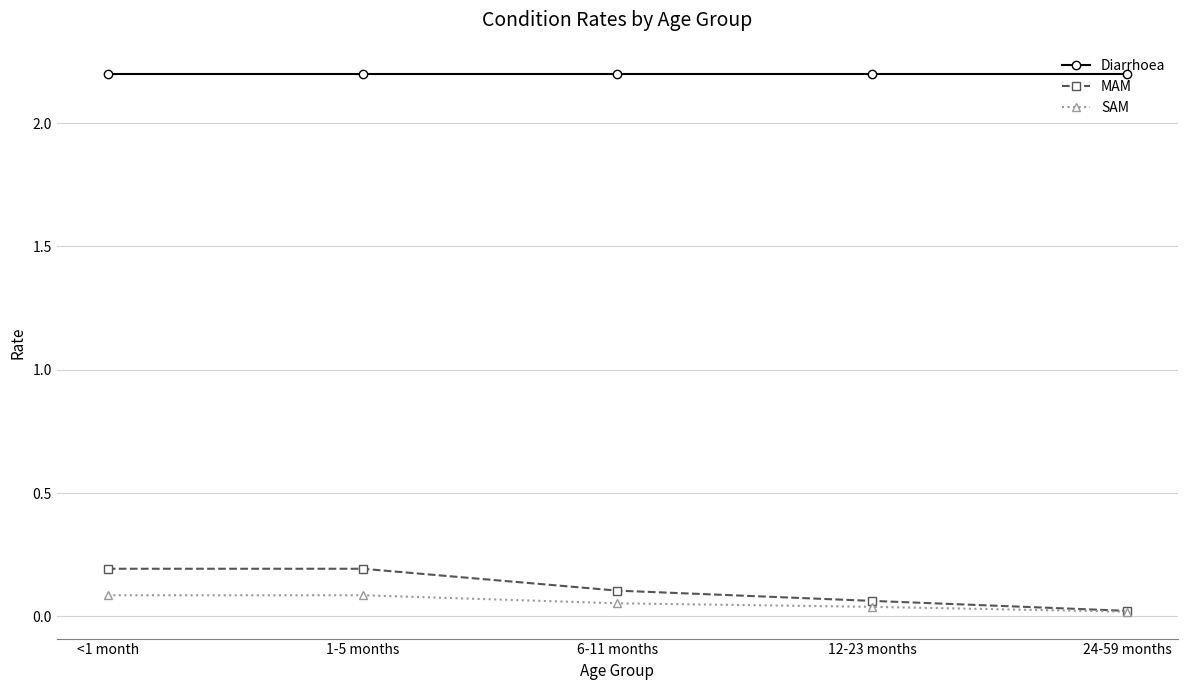

Which series has the largest total across all categories?

Diarrhoea